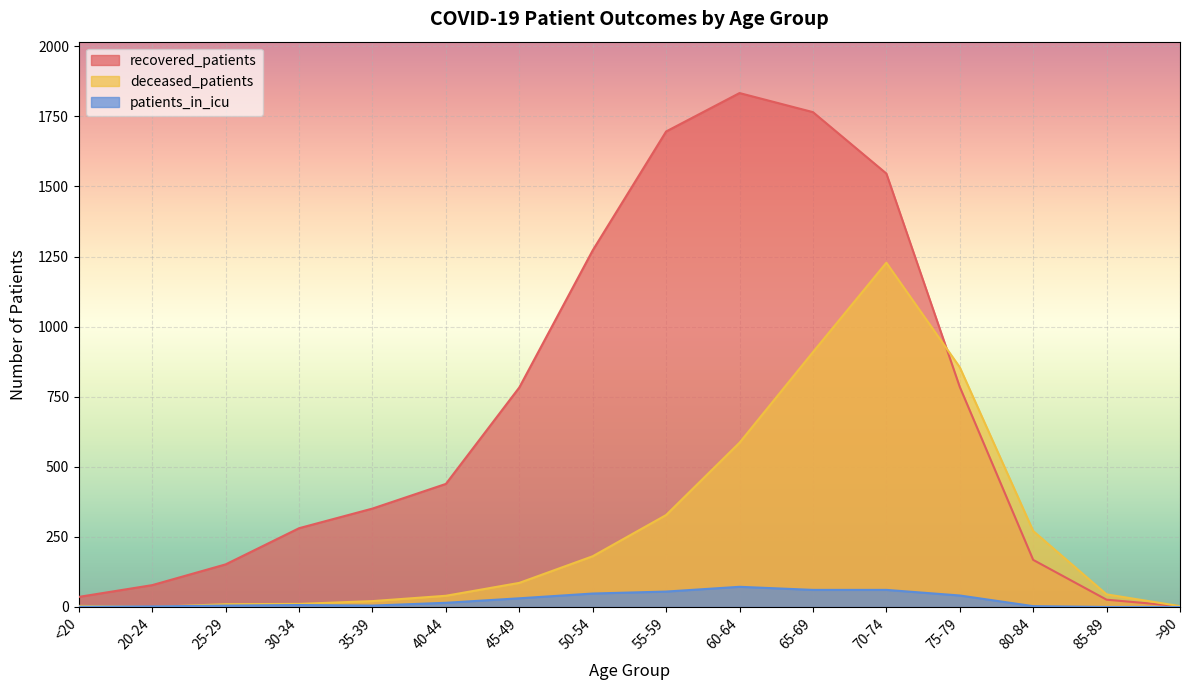

Which category has the highest value across all series?

60-64